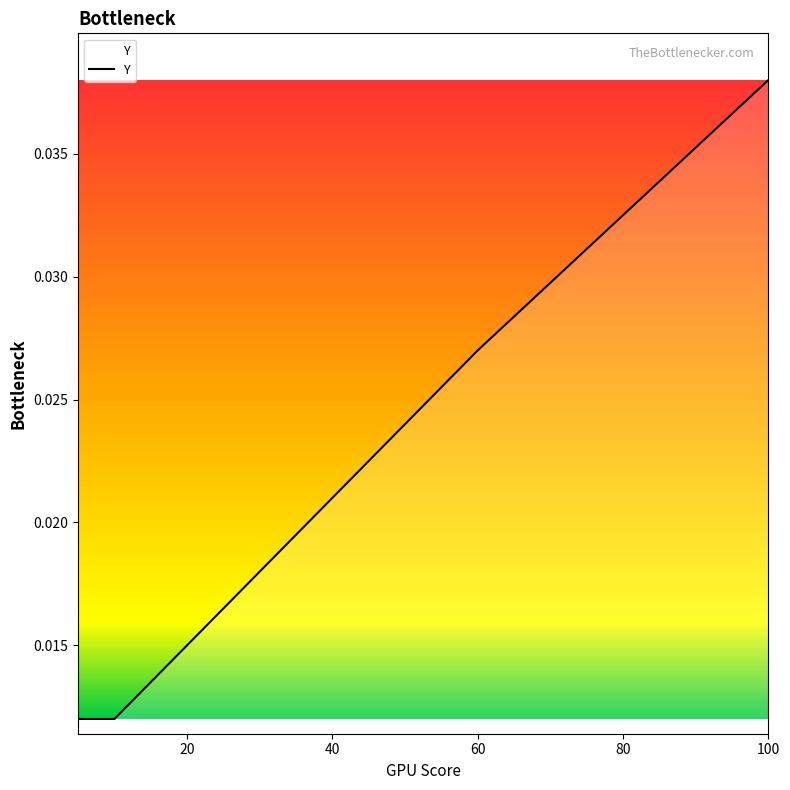

True or false: there are more than 0 points higher than both neighbors.

False